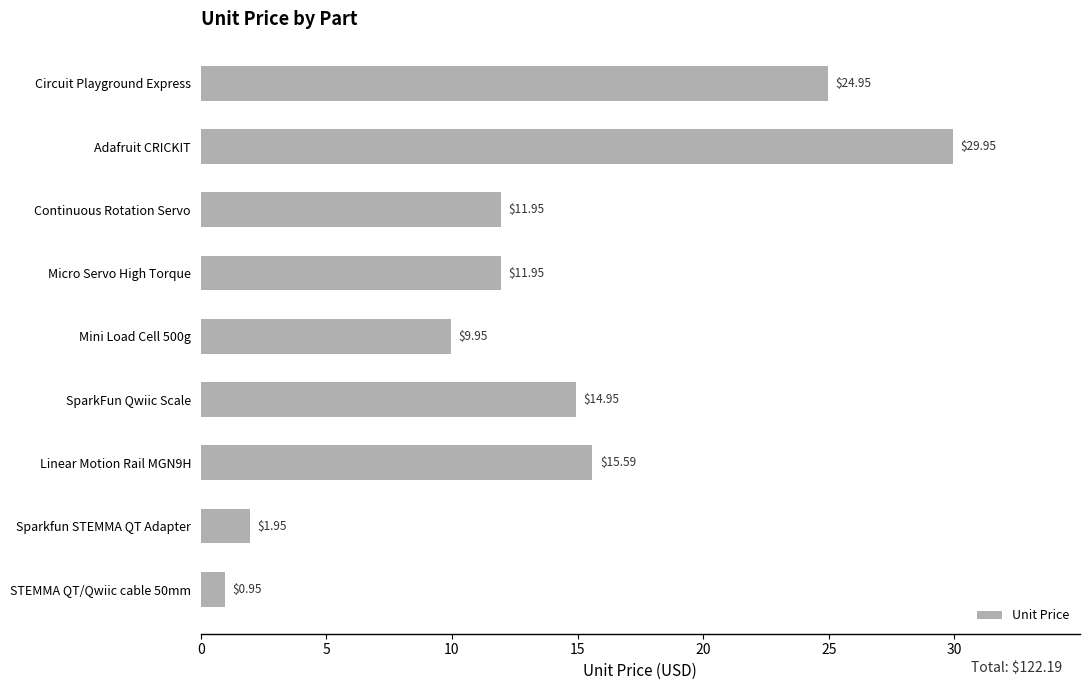

How many bars are there in total?

9